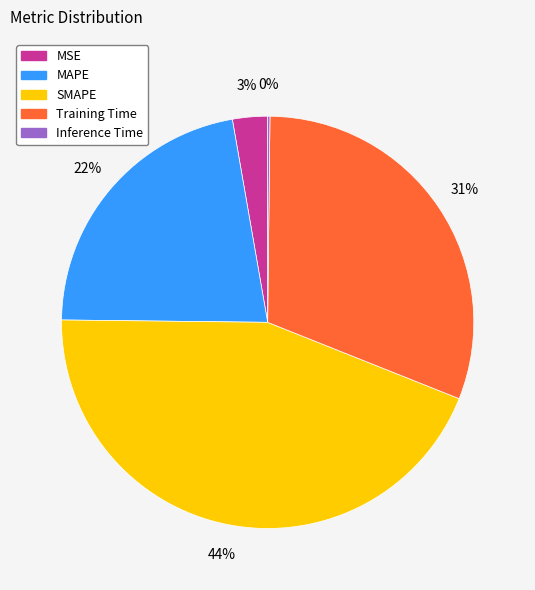

What is the ratio of the value at MAPE to the value at SMAPE?

0.5